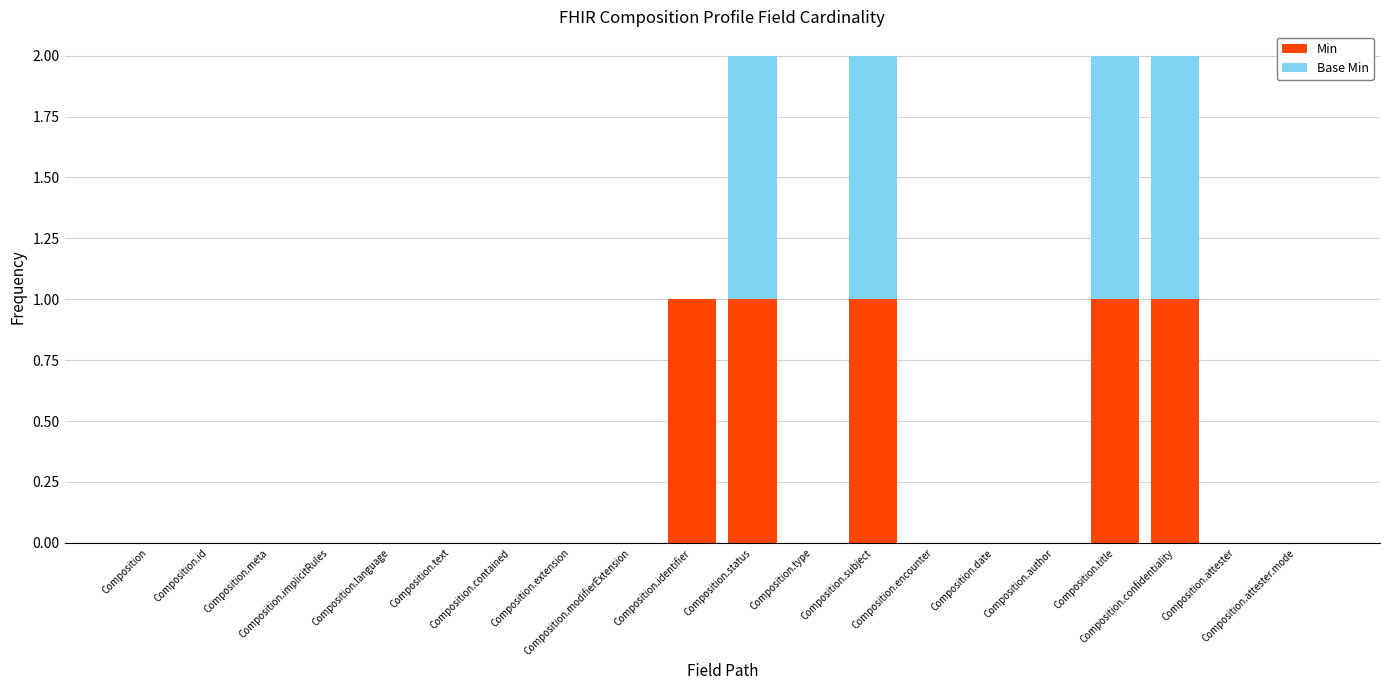

What is the sum of all Min values?

5